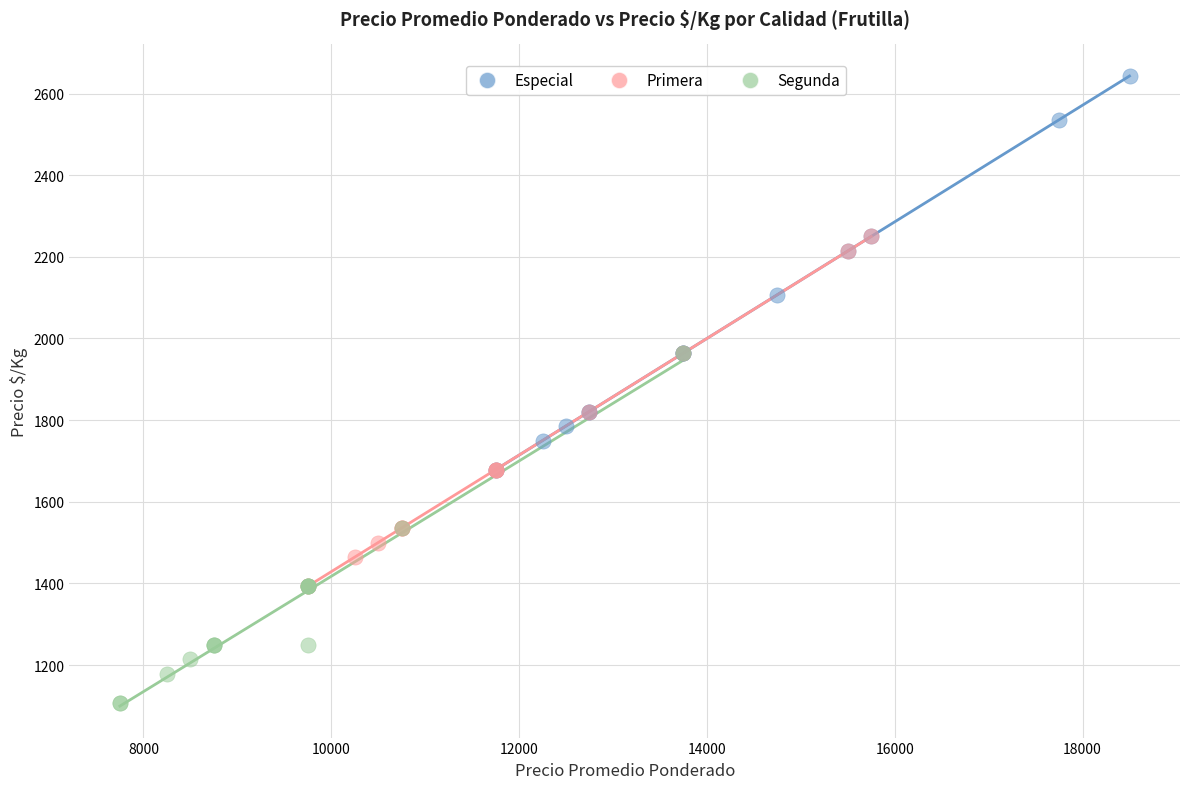

Which series contains the lowest Y value?

Segunda